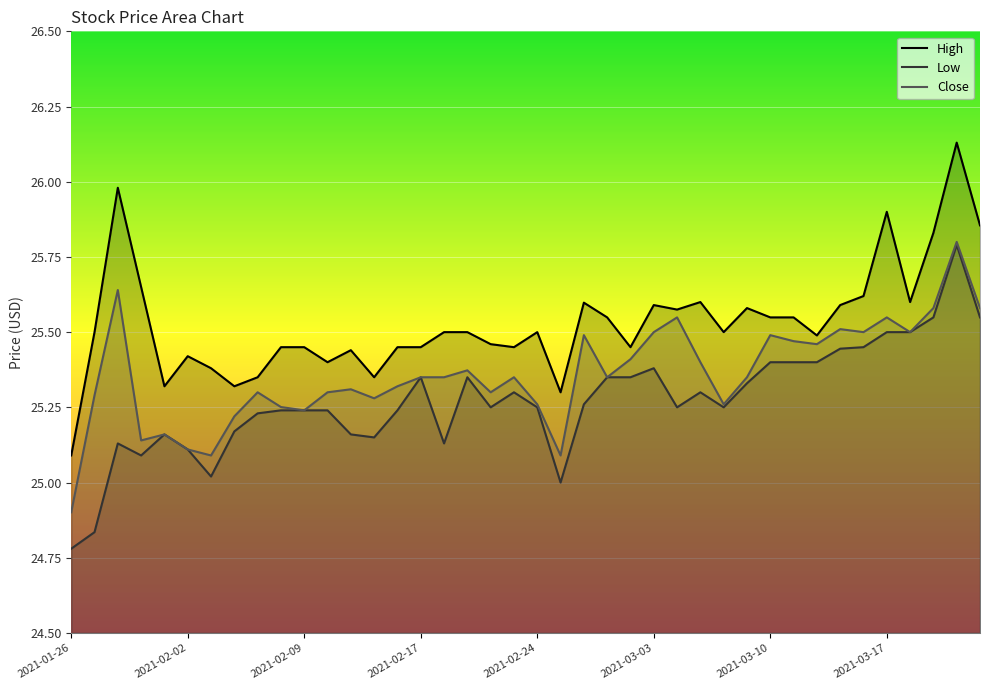

Which category has the lowest value across all series?

2021-01-26